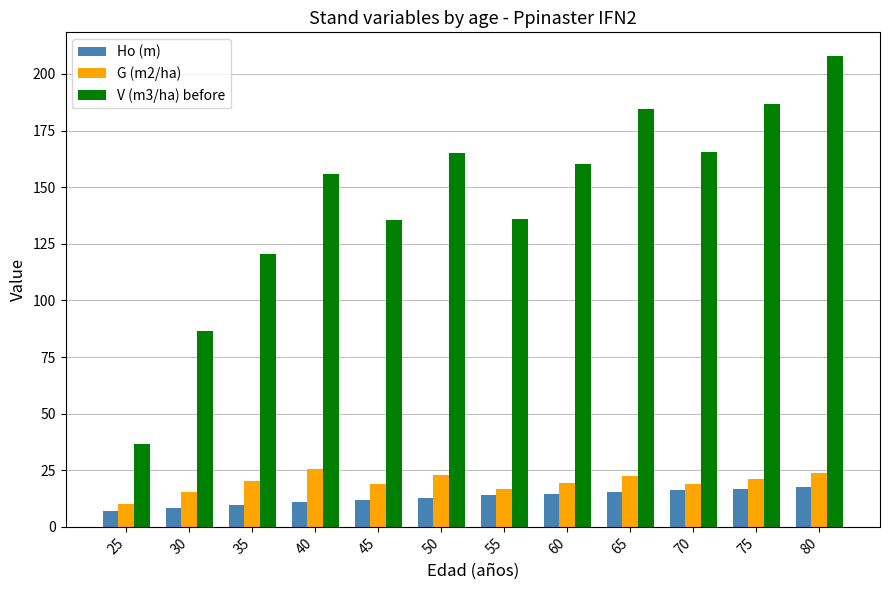

What is the difference between the maximum and minimum values in the Ho (m) series?

10.5